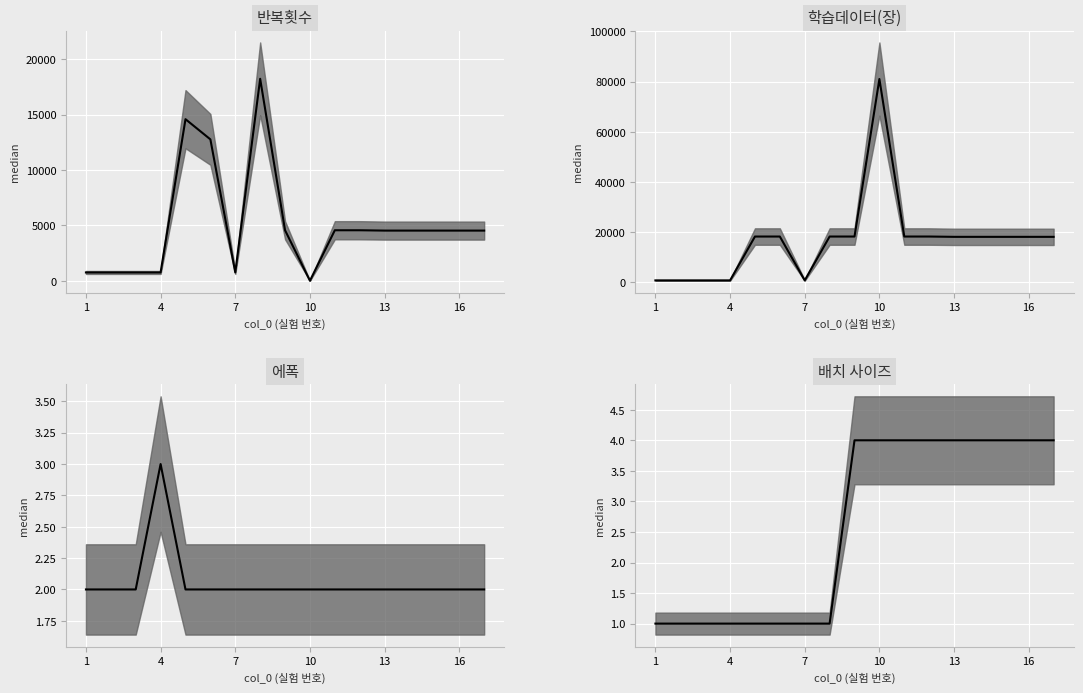

Reading left to right, list all the values displayed in this chart.

반복횟수: 1=747	2=747	3=747	4=747	5=14580	6=12758	7=747	8=18226	9=4556	10=0	11=4556	12=4556	13=4525	14=4525	15=4525	16=4525	17=4525
학습데이터(장): 1=747	2=747	3=747	4=747	5=18226	6=18226	7=747	8=18226	9=18226	10=81004	11=18226	12=18226	13=18103	14=18103	15=18103	16=18103	17=18103
에폭: 1=2	2=2	3=2	4=3	5=2	6=2	7=2	8=2	9=2	10=2	11=2	12=2	13=2	14=2	15=2	16=2	17=2
배치 사이즈: 1=1	2=1	3=1	4=1	5=1	6=1	7=1	8=1	9=4	10=4	11=4	12=4	13=4	14=4	15=4	16=4	17=4